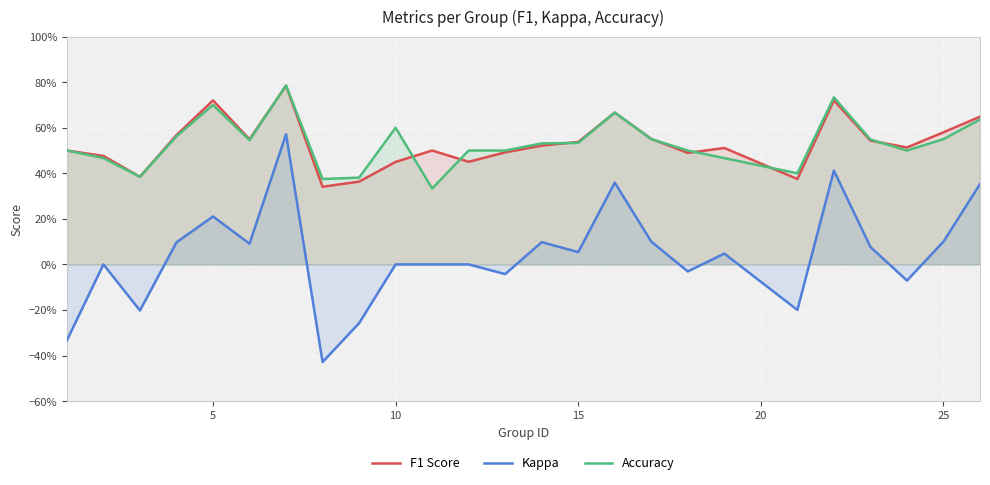

What are all the series names shown in the legend?

F1 Score, Kappa, Accuracy